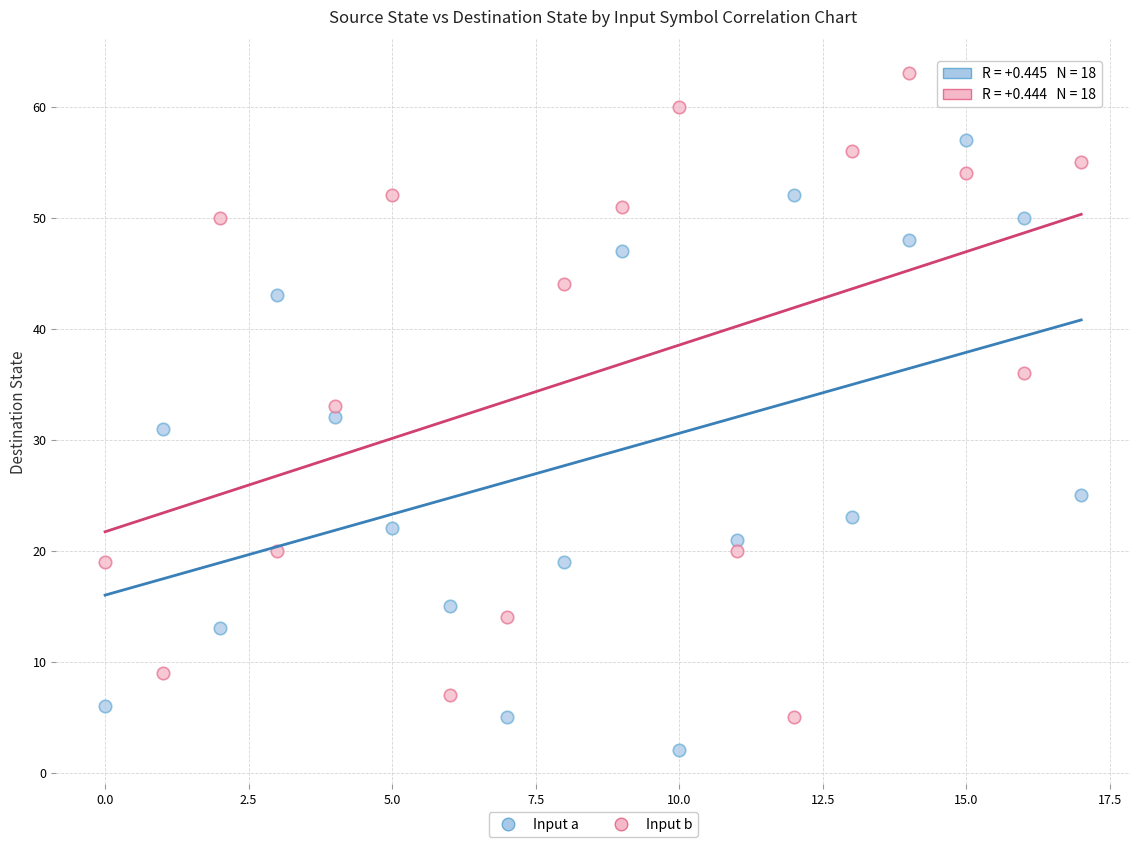

Which series contains the highest Y value?

Input b